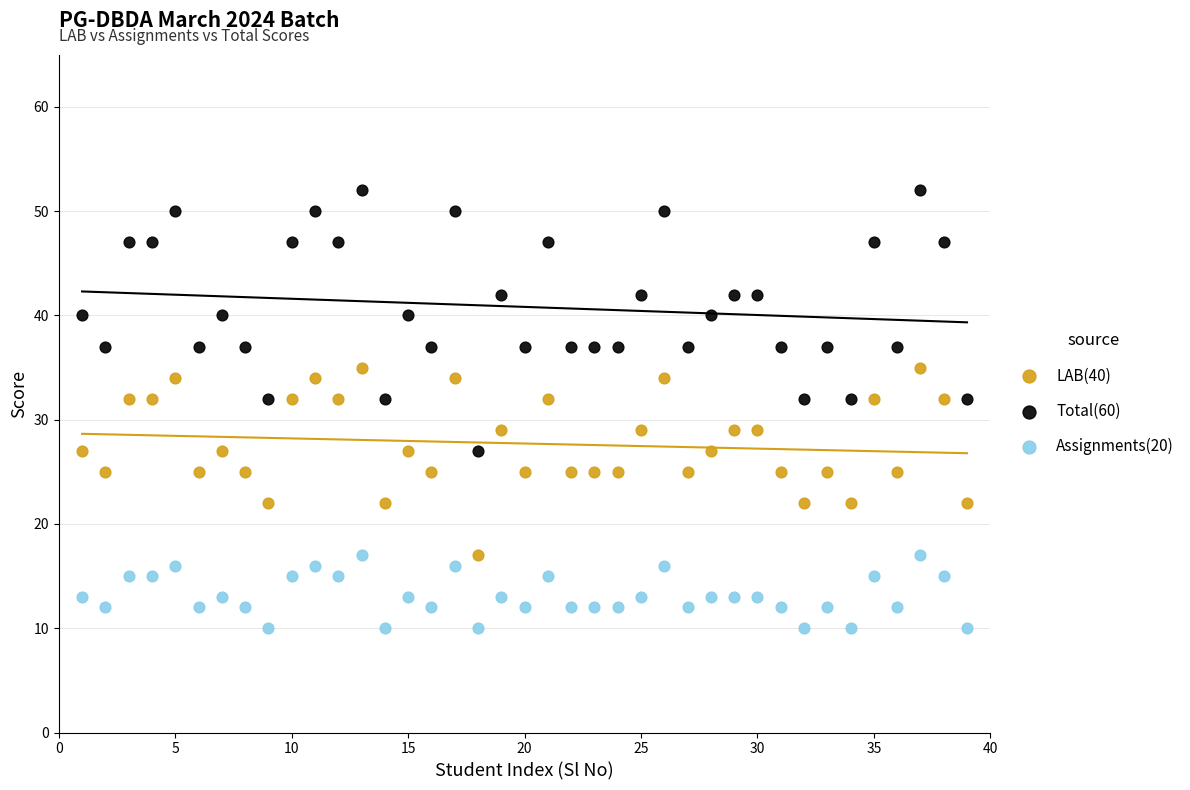

What are all the series names shown in the legend?

LAB(40), Total(60), Assignments(20)